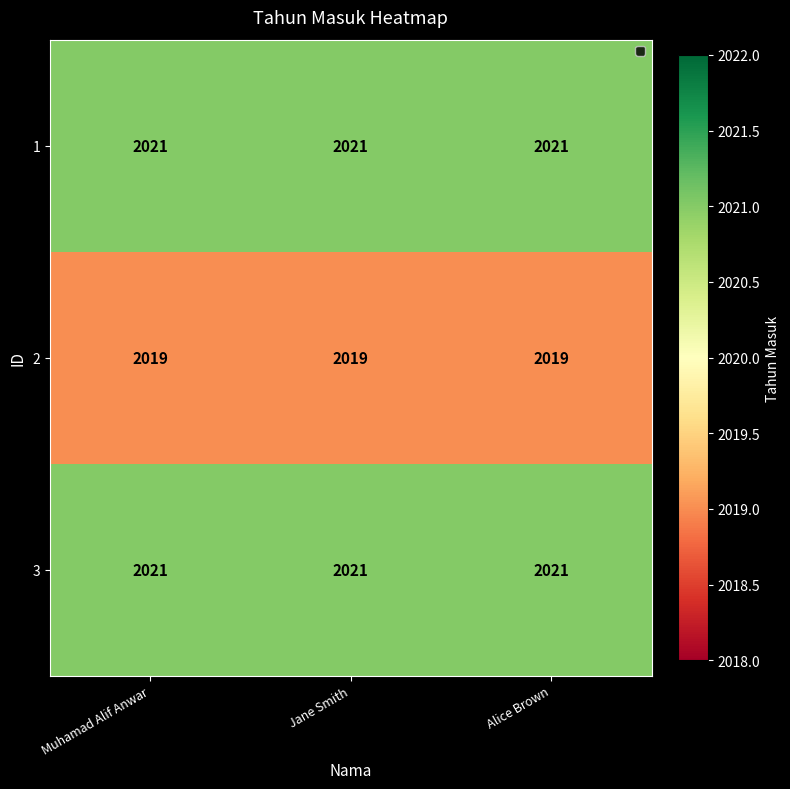

Is it true that 3 equals 1032 at Alice Brown?

False